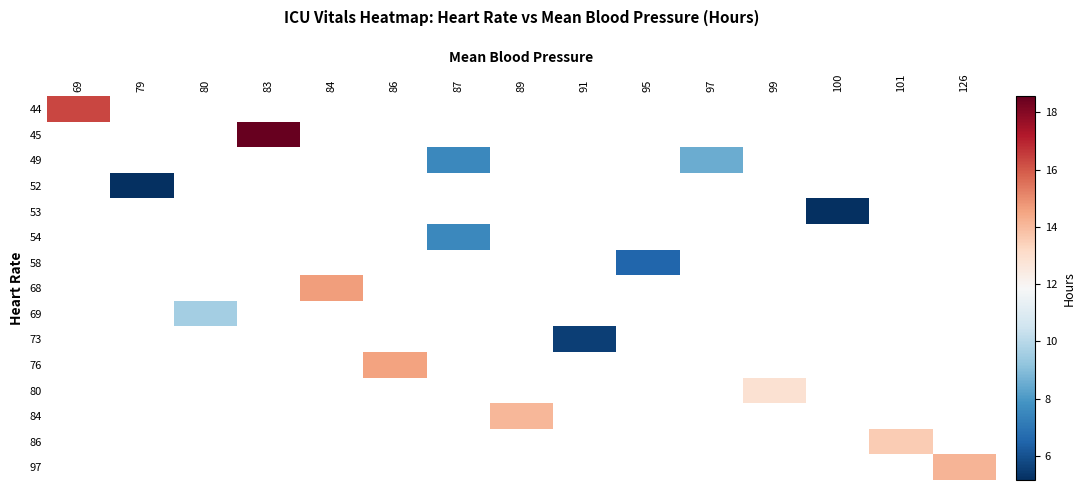

At how many categories does at least one series exceed 10?

8